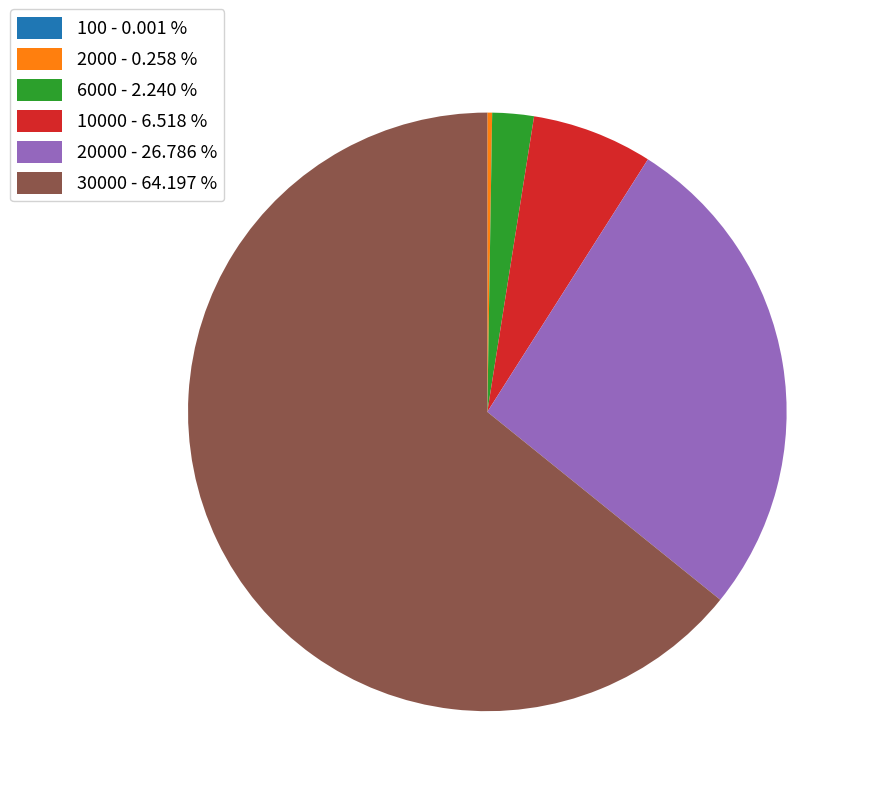

Which has a higher value, 10000 - 6.518 % or 6000 - 2.240 %?

10000 - 6.518 %